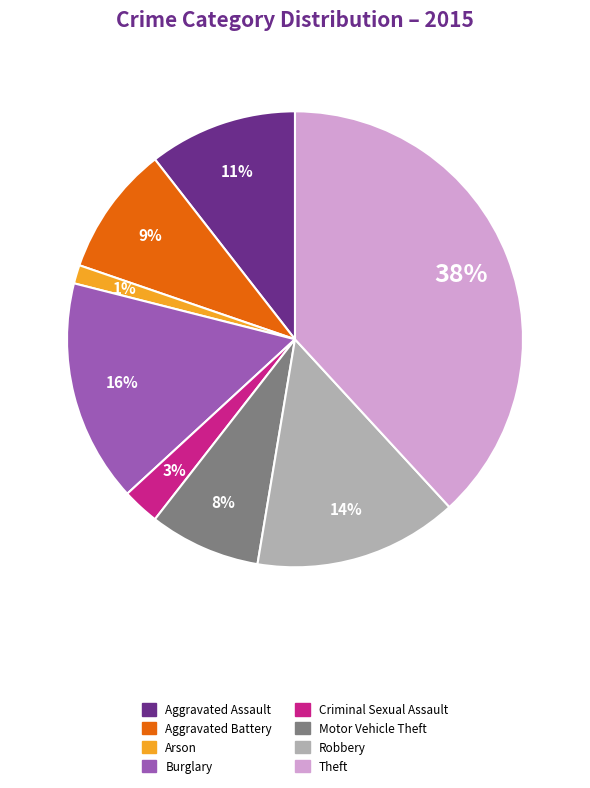

Count the number of slices in the pie.

8